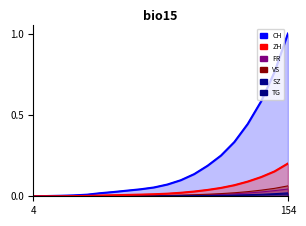

What are all the series names shown in the legend?

CH, ZH, FR, VS, SZ, TG